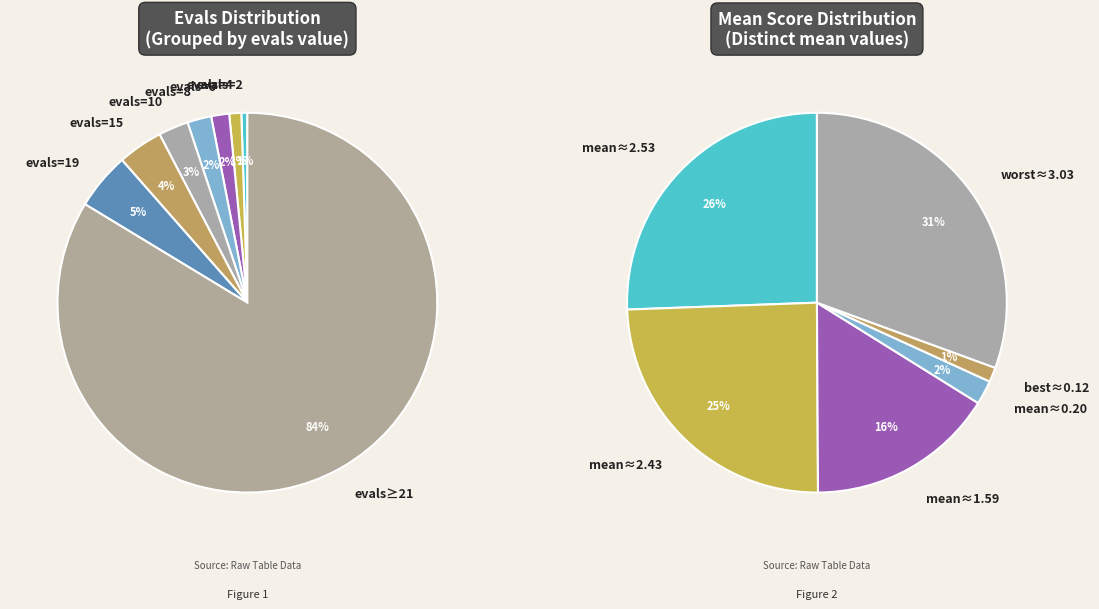

What is the largest slice in the pie chart?

evals>=21